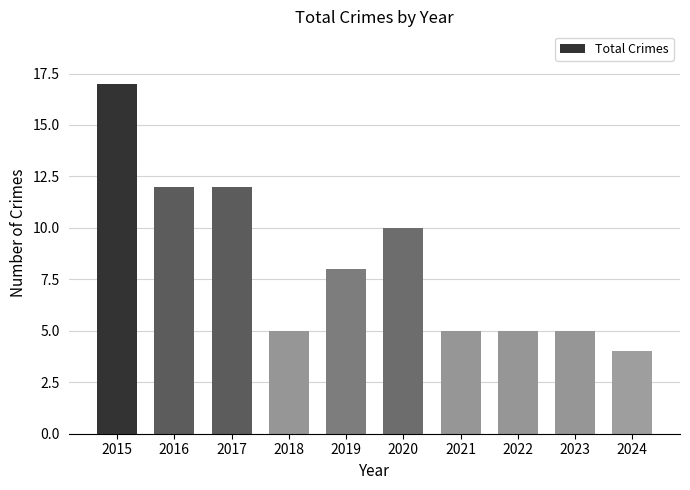

Reading left to right, what are all the values shown in this chart?

17	12	12	5	8	10	5	5	5	4